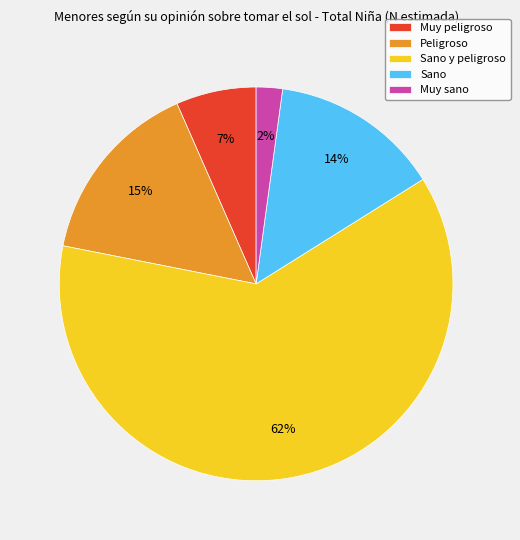

Count the number of slices in the pie.

5